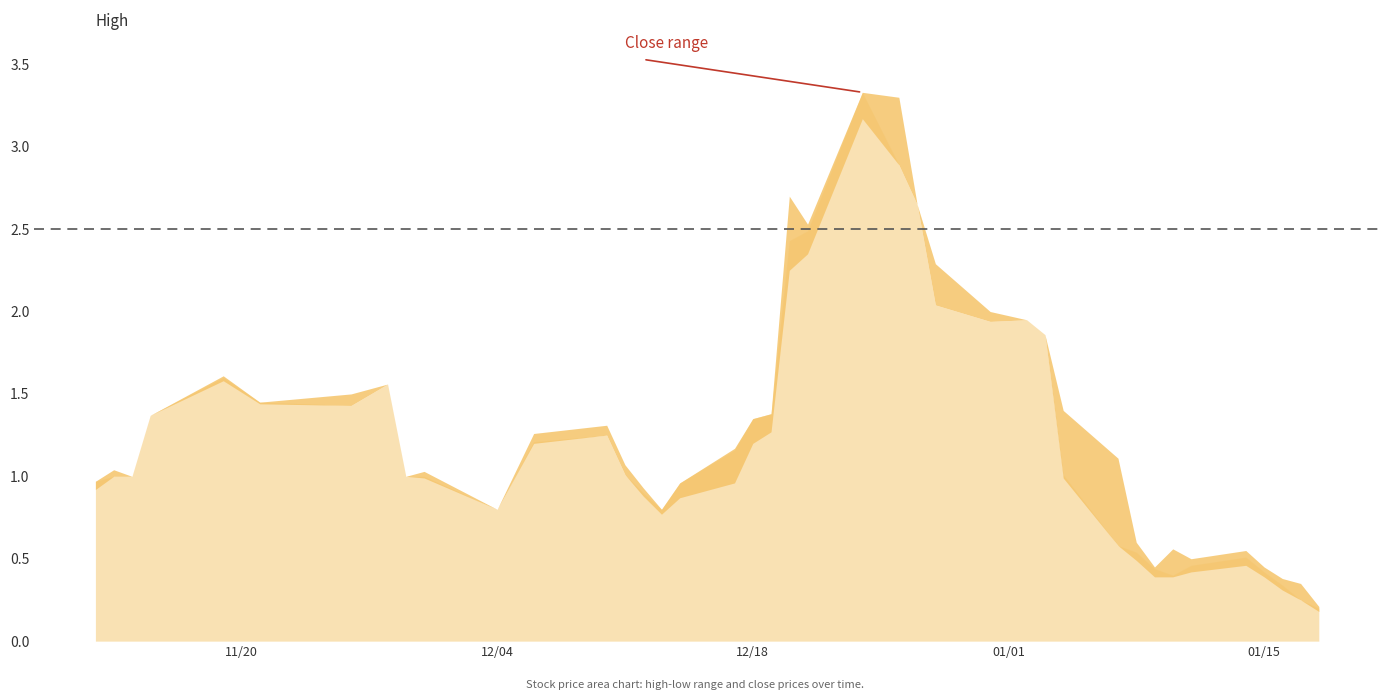

What is the value of the low point at the 23rd from the left?

3.2